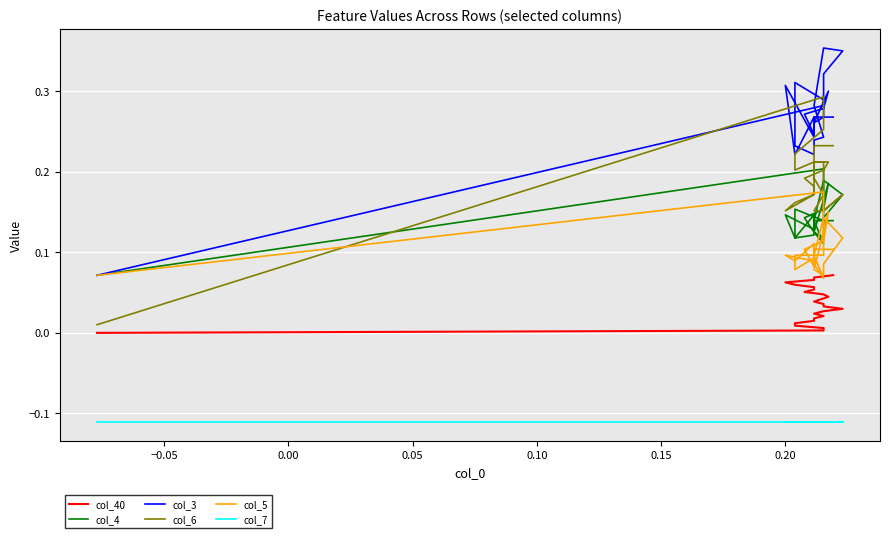

What is the minimum value shown in the chart?

-0.1